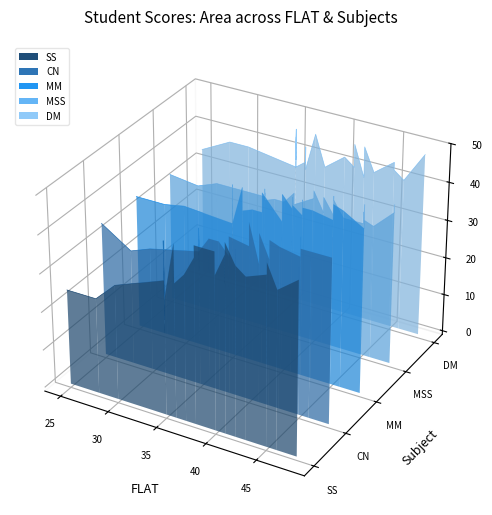

How many interior local valleys does the MSS series have?

8